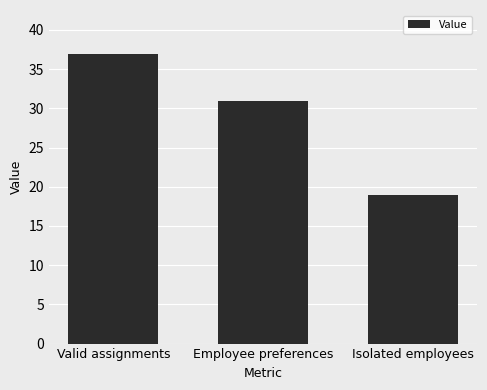

Read the value at Valid assignments, to the nearest 5.

35